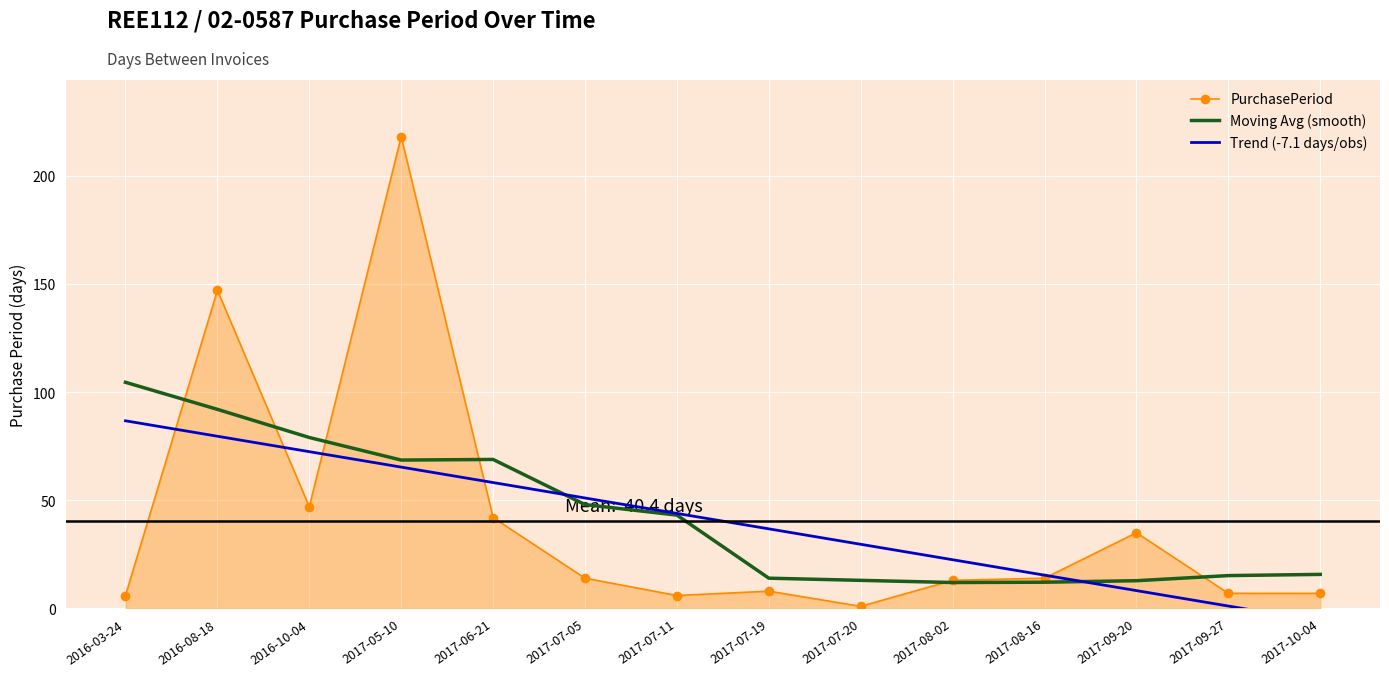

List the series in order of their peak value, lowest first.

Trend (-7.1 days/obs), Moving Avg (smooth), PurchasePeriod